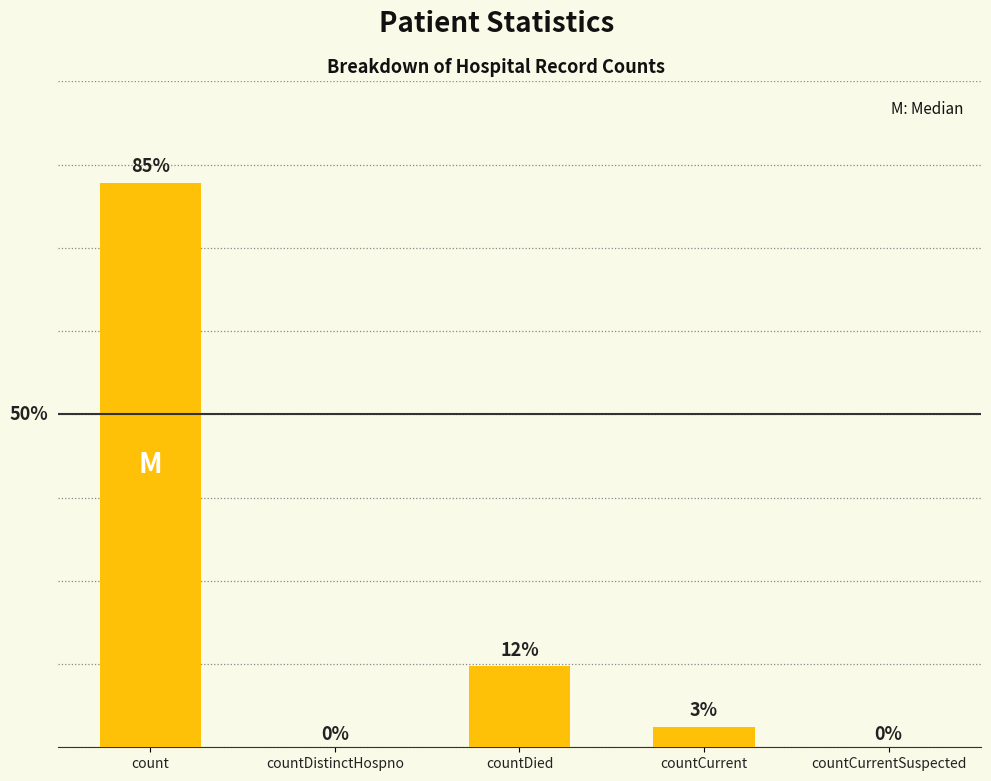

Are the bars grouped side by side (vs. stacked)?

No